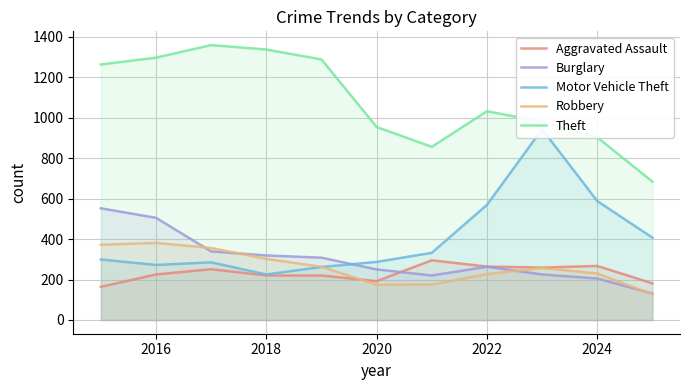

Reading left to right, extract all data points from this chart.

Aggravated Assault: 164	225	251	220	220	192	295	264	259	267	181
Burglary: 552	505	339	319	308	250	220	263	225	205	131
Motor Vehicle Theft: 299	272	285	225	262	287	332	569	943	588	407
Robbery: 372	381	356	302	263	174	175	227	257	230	127
Theft: 1263	1297	1359	1337	1288	954	856	1032	980	903	684